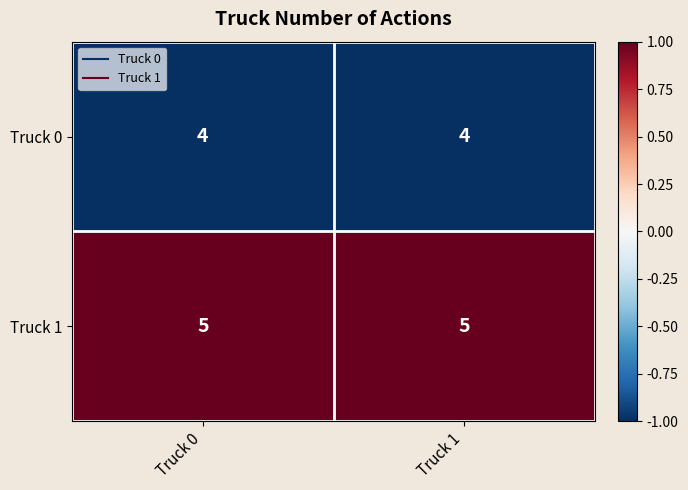

Reading left to right, list all the values displayed in this chart.

Truck 0: 4	4
Truck 1: 5	5